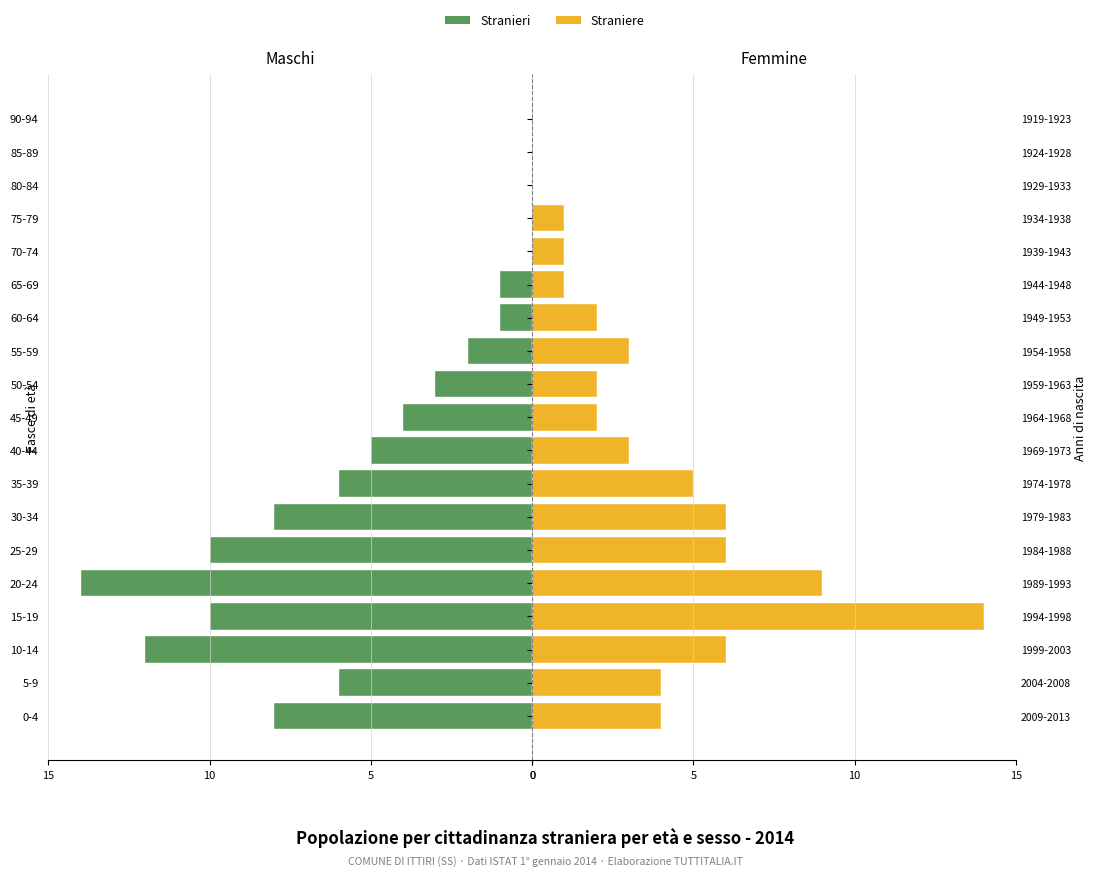

List the series in order of their overall mean, highest first.

Stranieri, Straniere